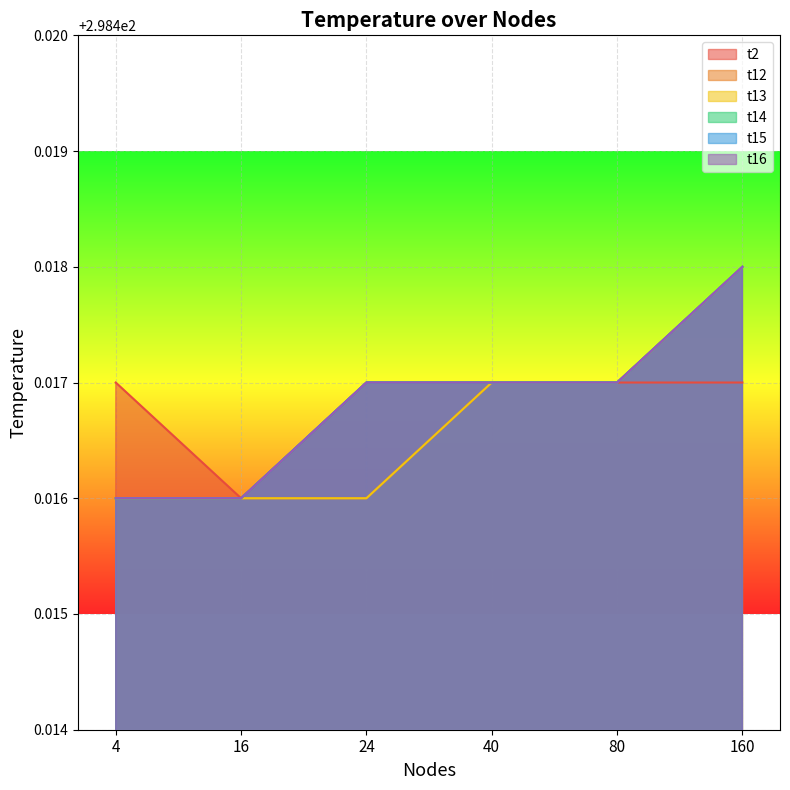

How many interior local valleys does the t2 series have?

1